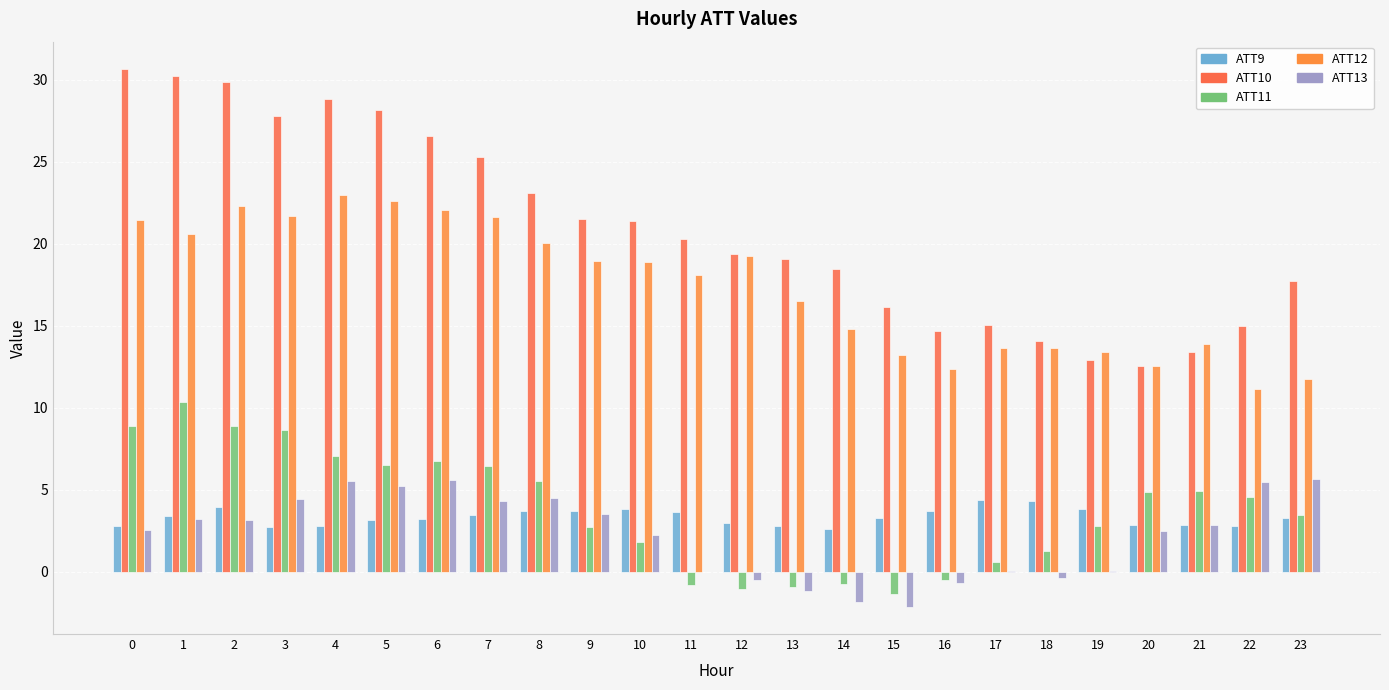

The value of ATT11 at 0 is 8.9. True or false?

True